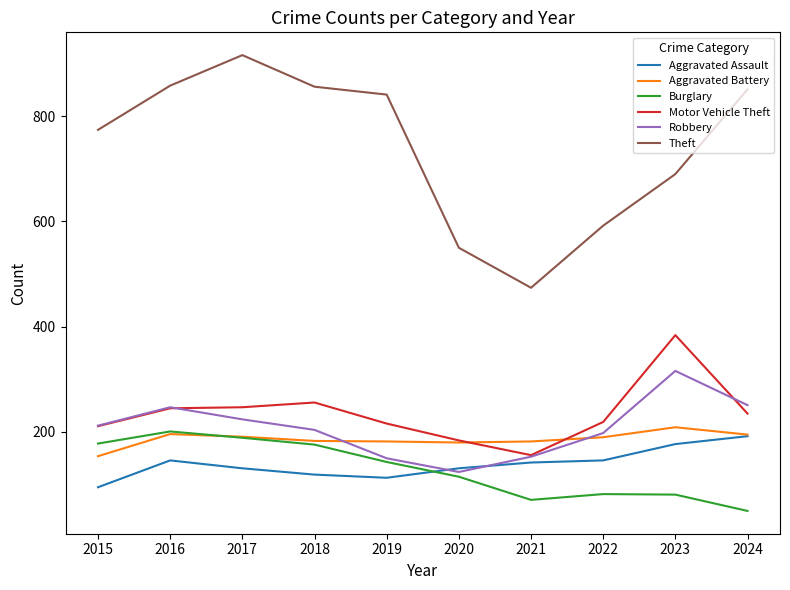

True or false: Robbery and Theft intersect in this chart.

False